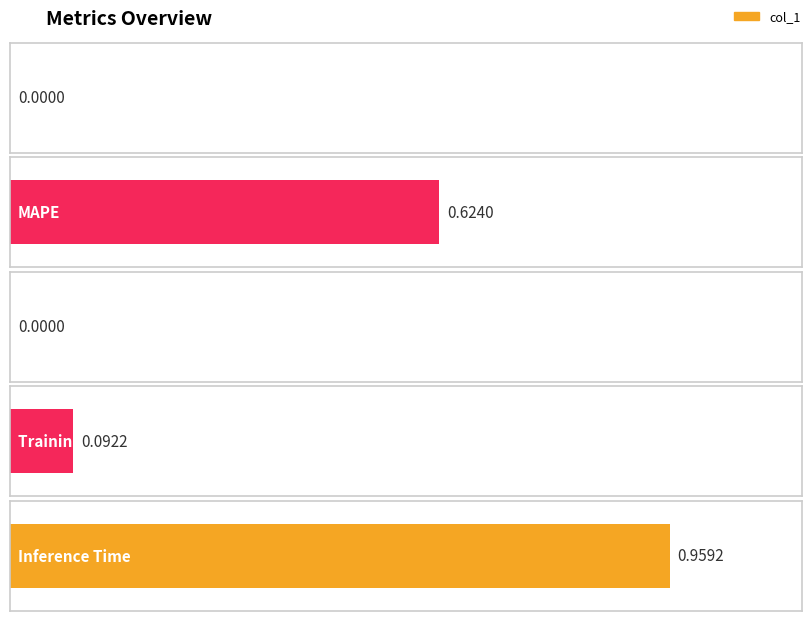

Rank the categories by value from lowest to highest.

SMAPE, MSE, Training Time, MAPE, Inference Time